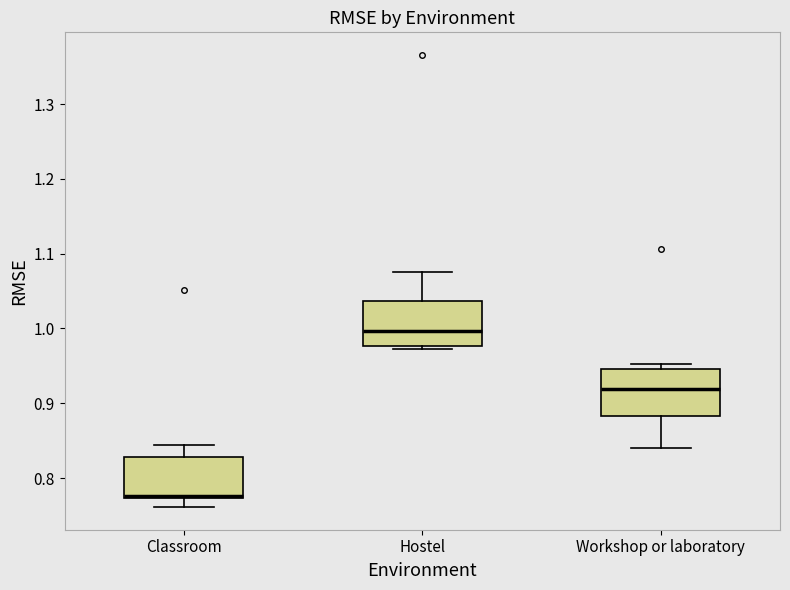

Reading left to right, read every box against the y-axis: the position of its median line, the range the box covers, and the ends of its whiskers. The values are not printed on the chart, so give them approximately, as read against the axis.

Classroom: median 0.78, box 0.77 to 0.83, whiskers 0.76 to 0.84
Hostel: median 1.00, box 0.98 to 1.04, whiskers 0.97 to 1.07
Workshop or laboratory: median 0.92, box 0.88 to 0.95, whiskers 0.84 to 0.95 (just above the box's upper edge)